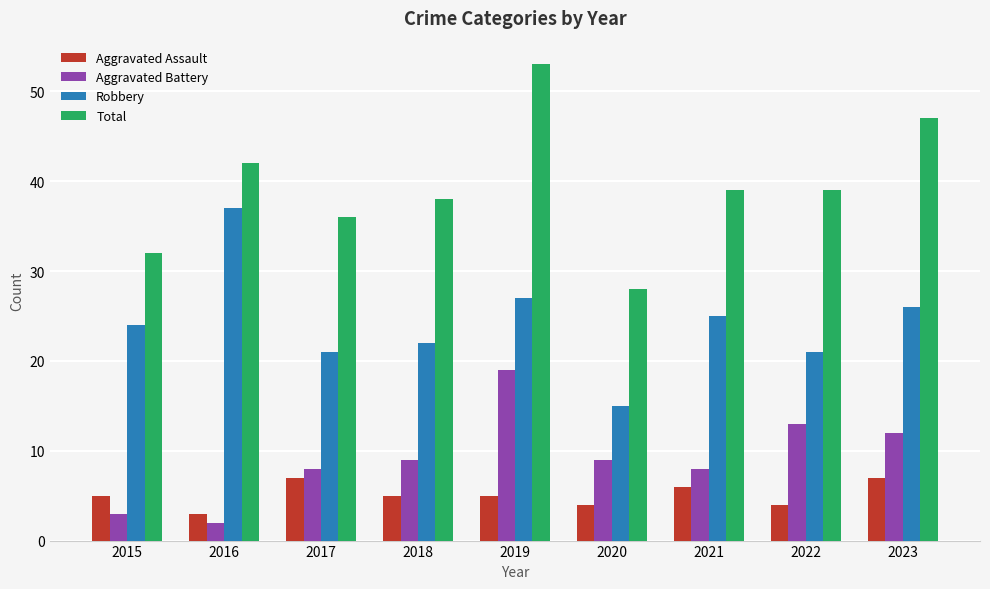

Does the chart contain any negative values?

No